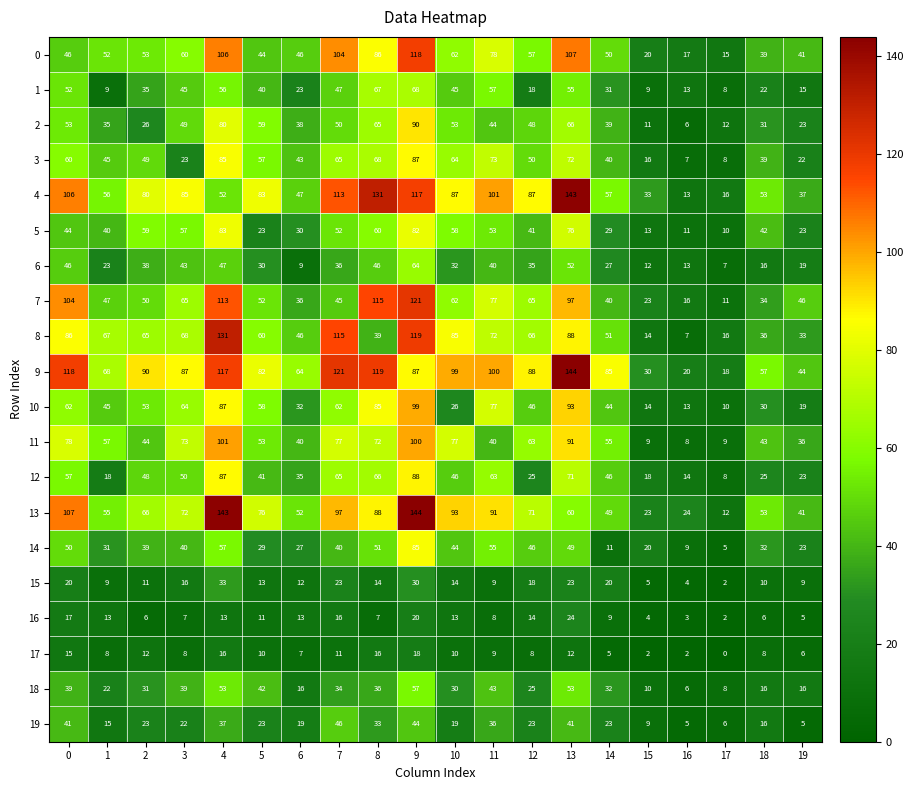

What is the sum of the 3 values at 19 and 6?

65